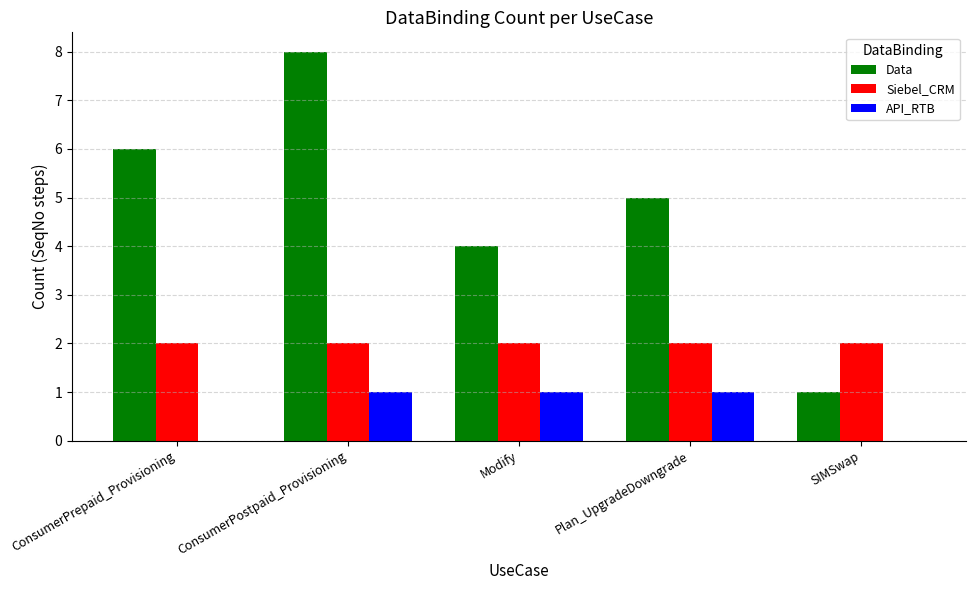

What is the sum of the Siebel_CRM values at Plan_UpgradeDowngrade and Modify?

4